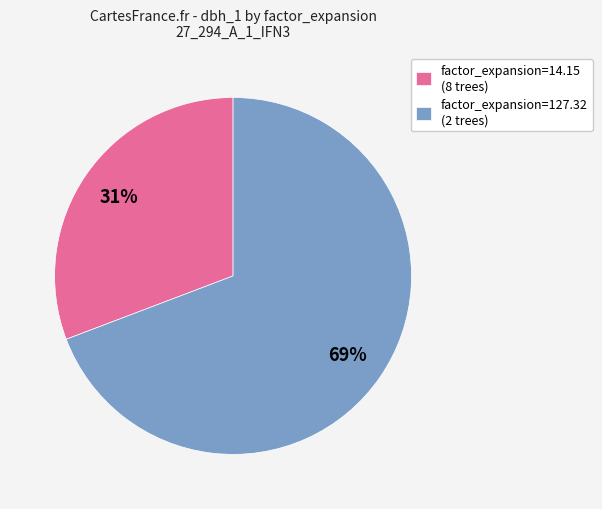

What is the majority slice?

factor_expansion=127.32 (2 trees)